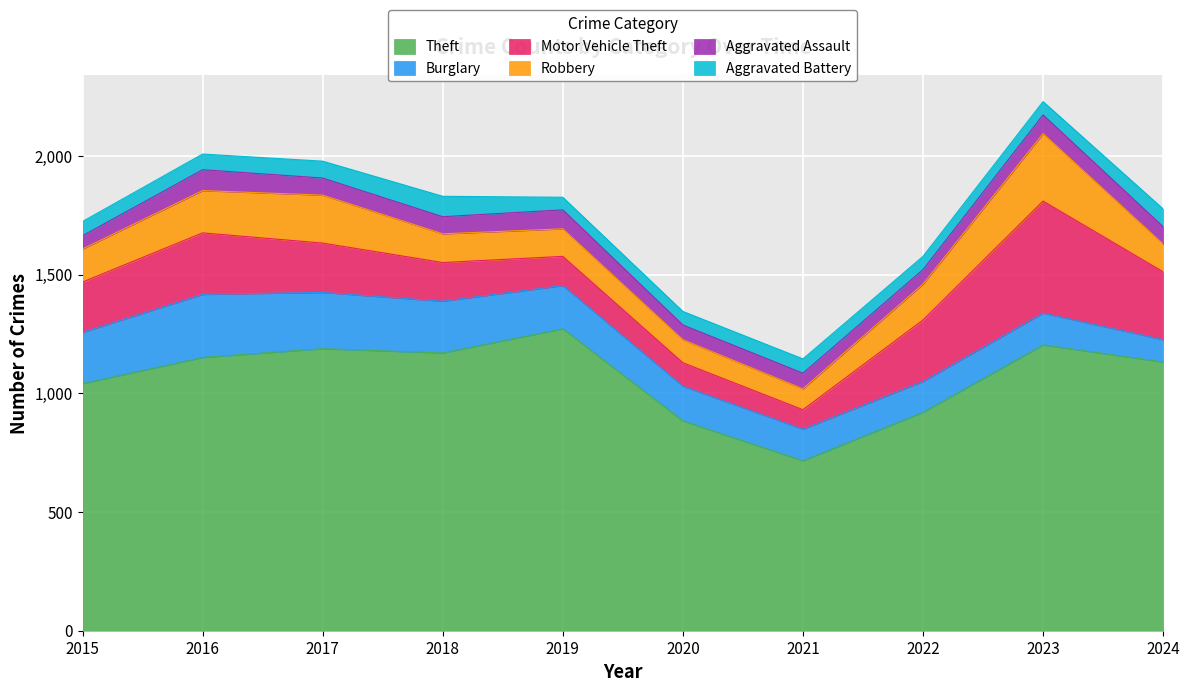

What are all the series names shown in the legend?

Theft, Burglary, Motor Vehicle Theft, Robbery, Aggravated Assault, Aggravated Battery